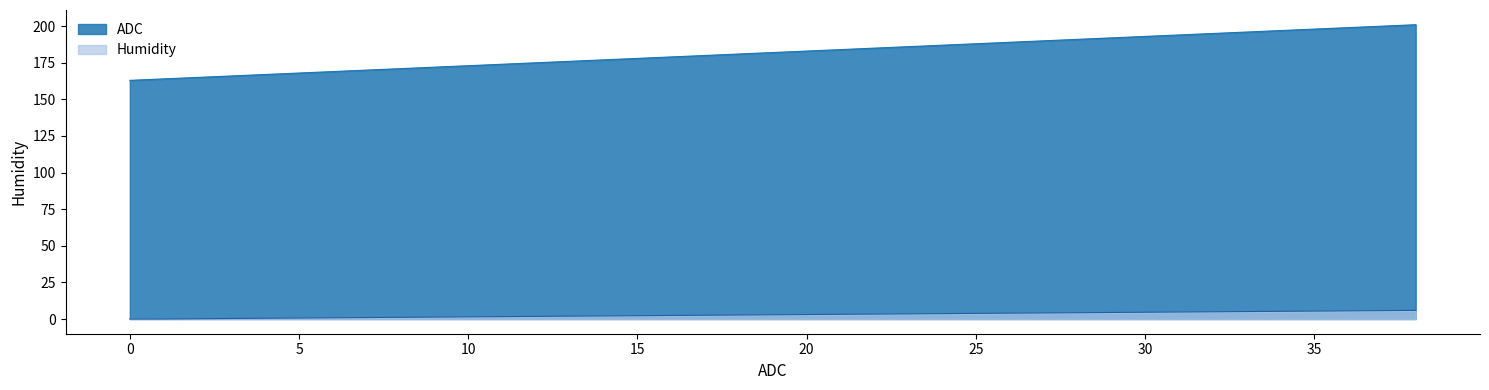

What is the value of the Humidity point at the 39th from the left?

5.9